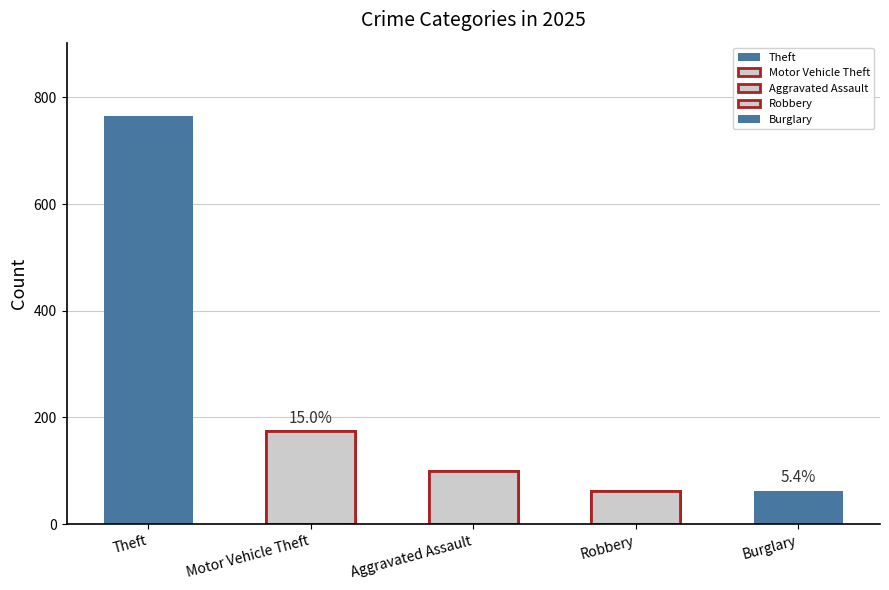

Between Motor Vehicle Theft and Burglary, which is larger?

Motor Vehicle Theft